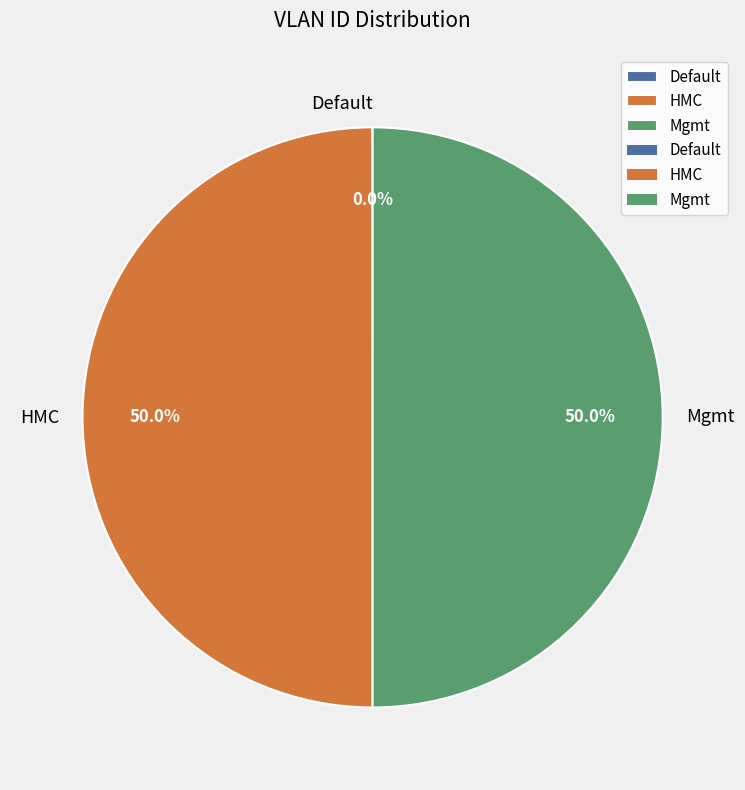

To the nearest percent, what percentage of the pie is HMC?

50%